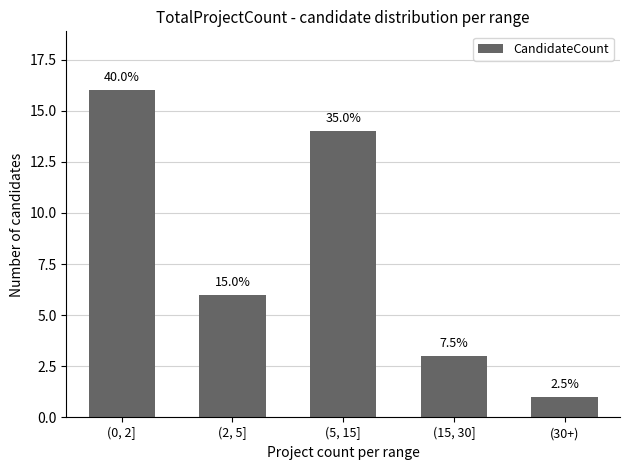

Does the chart contain any negative values?

No